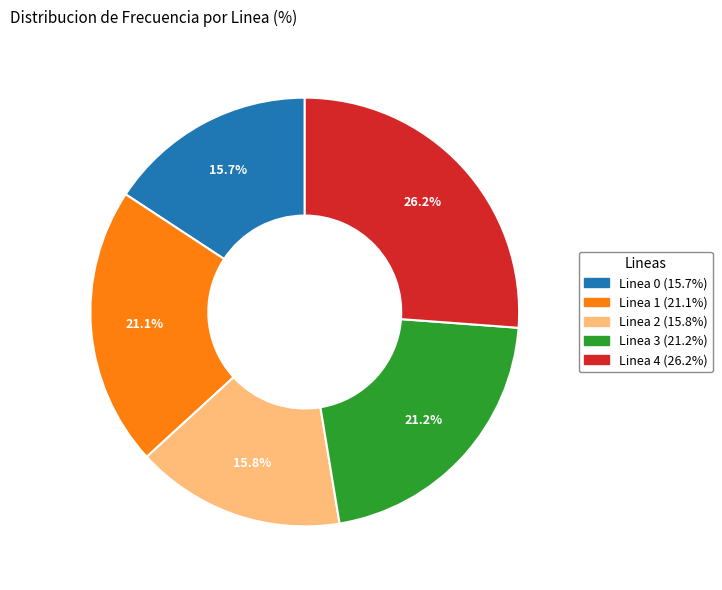

Between Linea 0 (15.7%) and Linea 1 (21.1%), which is larger?

Linea 1 (21.1%)